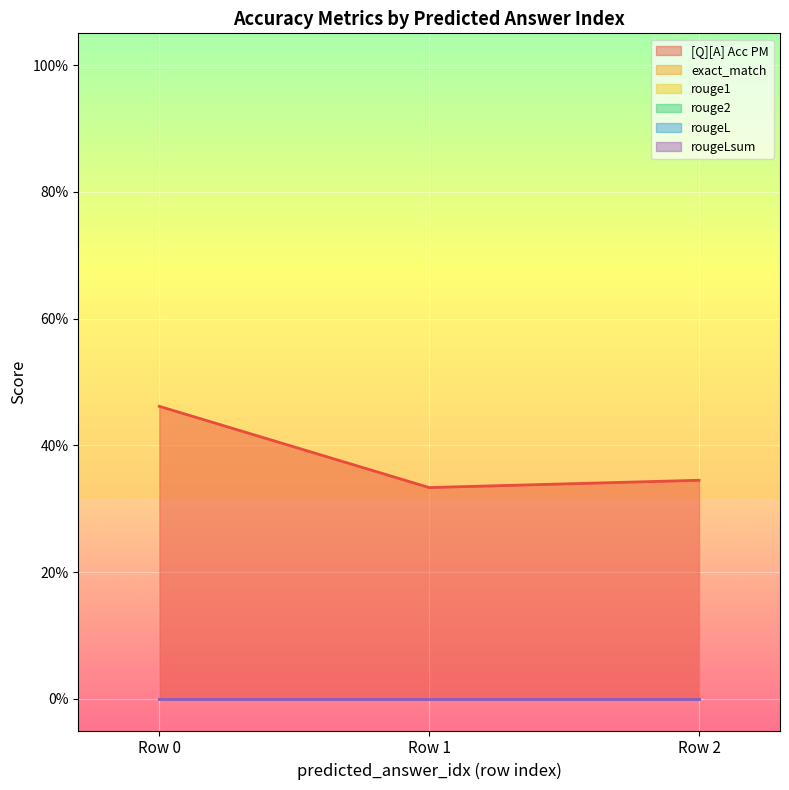

What are all the series names shown in the legend?

[Q][A] Acc PM, exact_match, rouge1, rouge2, rougeL, rougeLsum